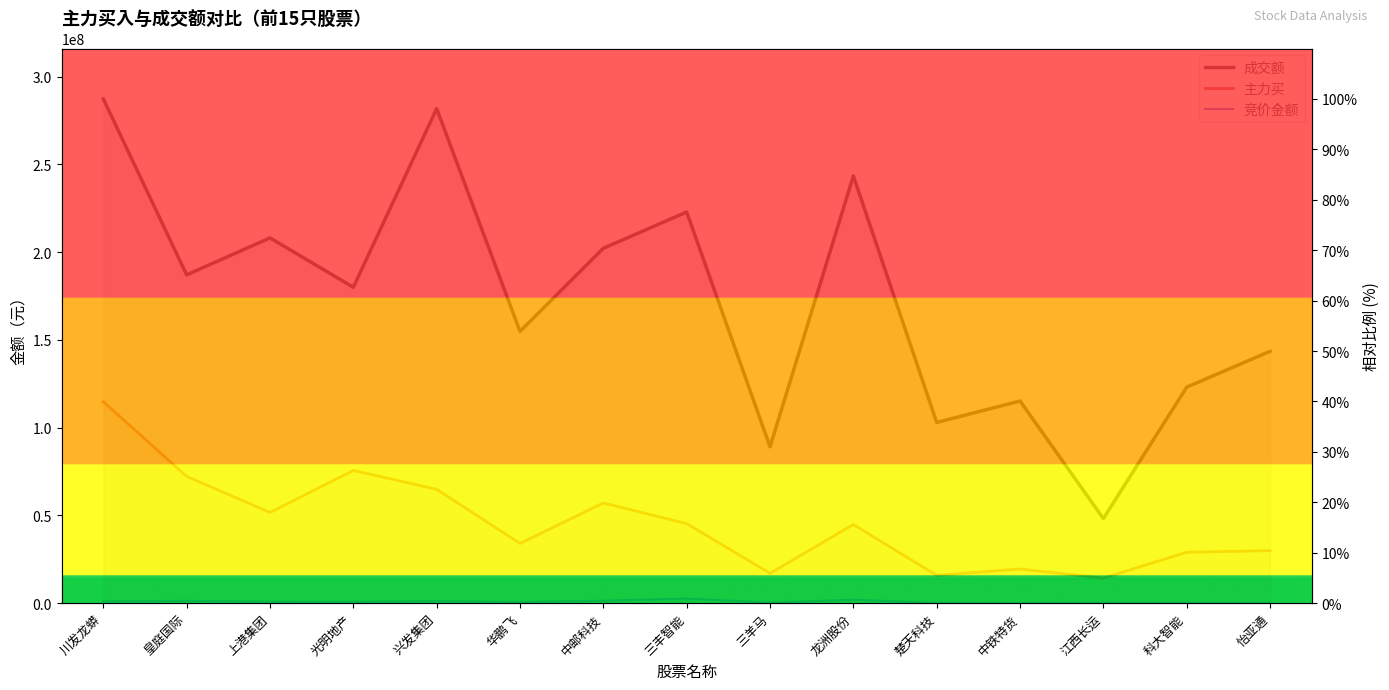

List the series in order of their overall mean, lowest first.

竞价金额, 主力买, 成交额